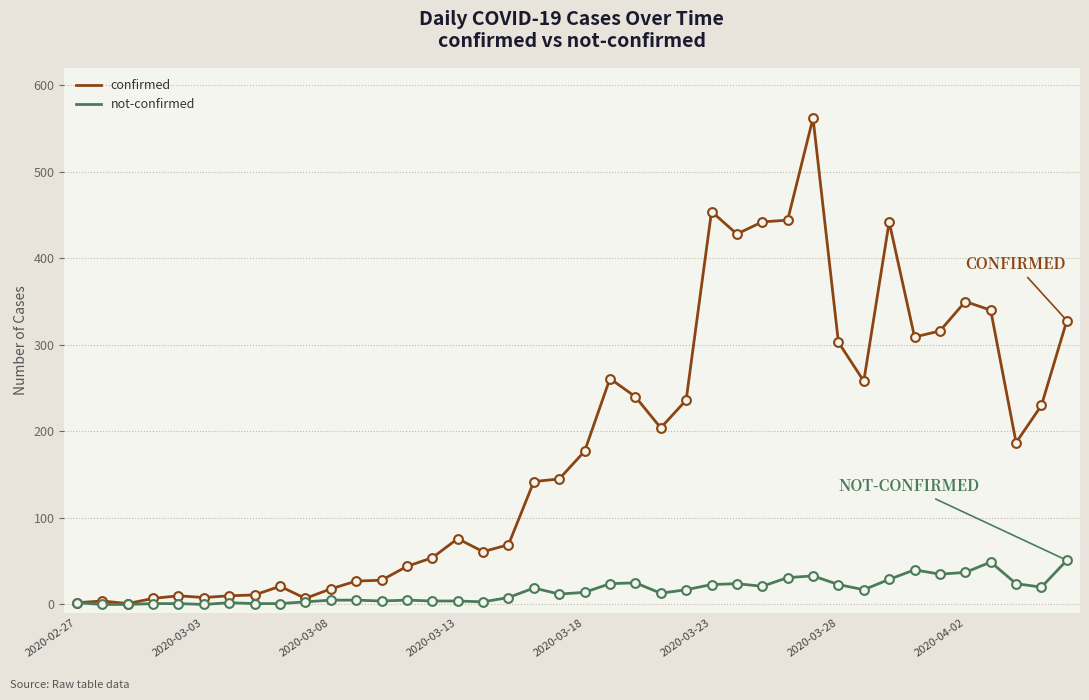

Which series has the widest spread of values?

confirmed